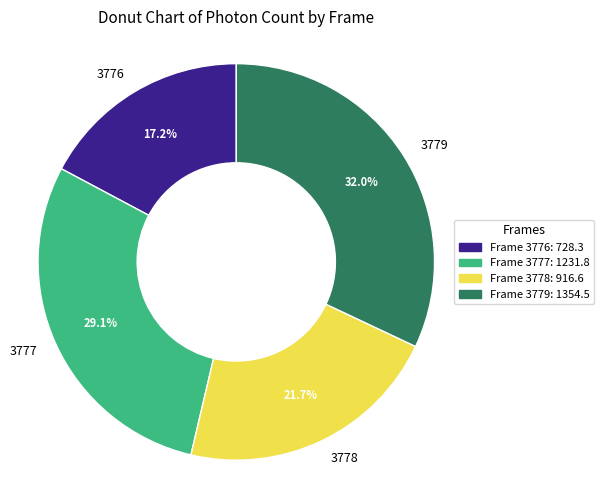

What percentage is the 3778 slice, to the nearest percent?

22%